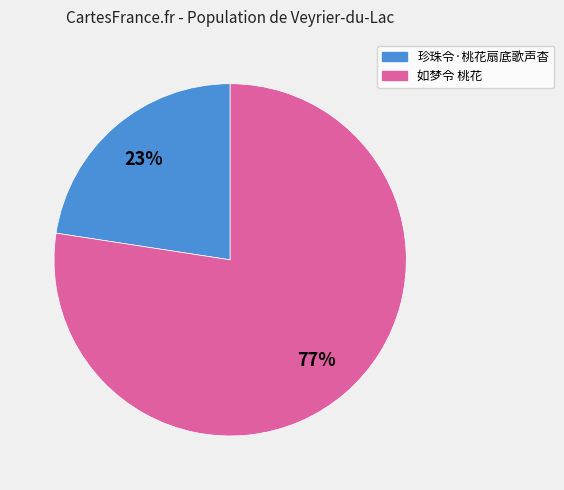

To the nearest percent, what portion does 珍珠令·桃花扇底歌声杳 represent?

23%